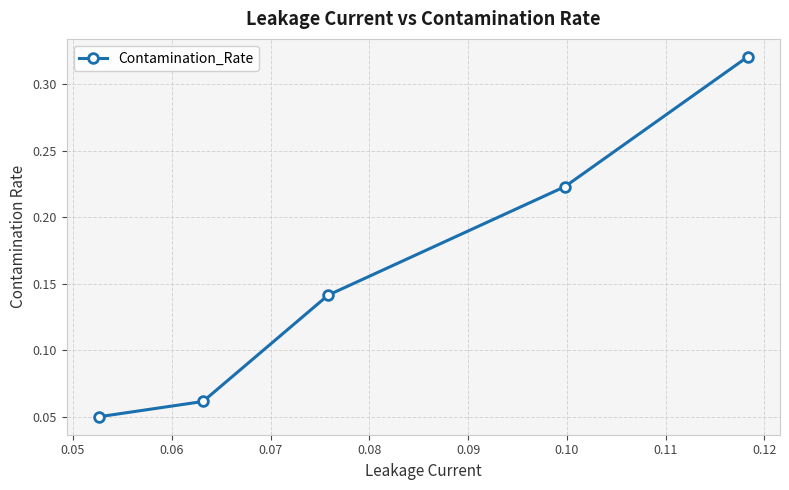

What is the sum of all values?

0.8